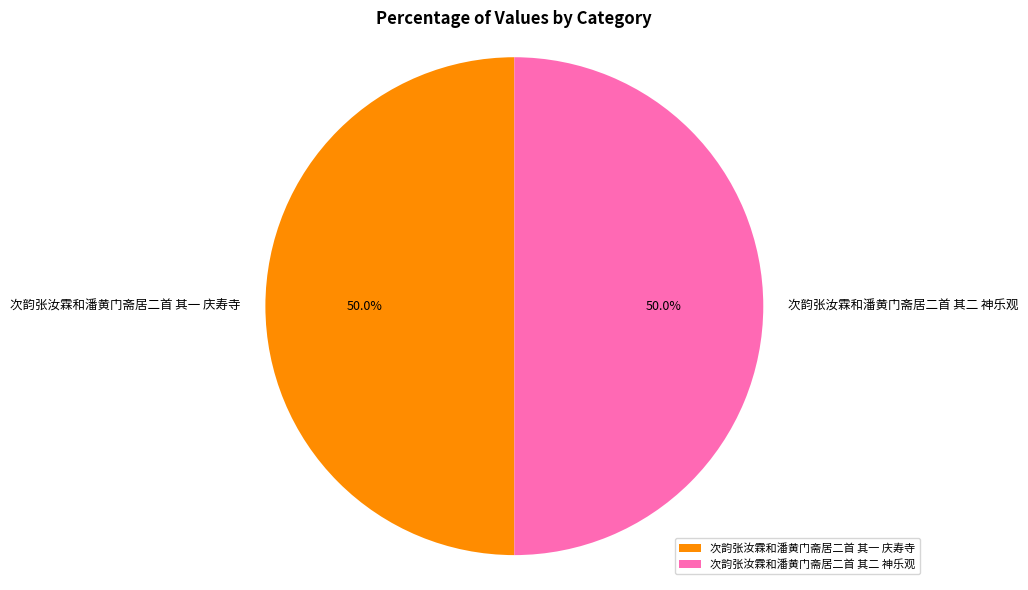

What is the ratio of the value at 次韵张汝霖和潘黄门斋居二首 其二 神乐观 to the value at 次韵张汝霖和潘黄门斋居二首 其一 庆寿寺?

1.0